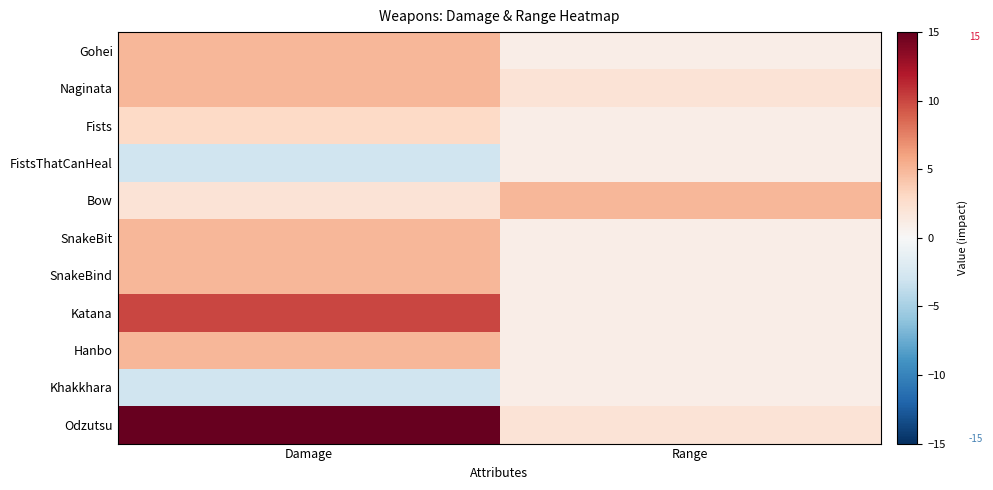

Reading left to right, extract all data points from this chart.

Gohei: Damage=5	Range=1
Naginata: Damage=5	Range=2
Fists: Damage=3	Range=1
FistsThatCanHeal: Damage=-3	Range=1
Bow: Damage=2	Range=5
SnakeBit: Damage=5	Range=1
SnakeBind: Damage=5	Range=1
Katana: Damage=10	Range=1
Hanbo: Damage=5	Range=1
Khakkhara: Damage=-3	Range=1
Odzutsu: Damage=15	Range=2